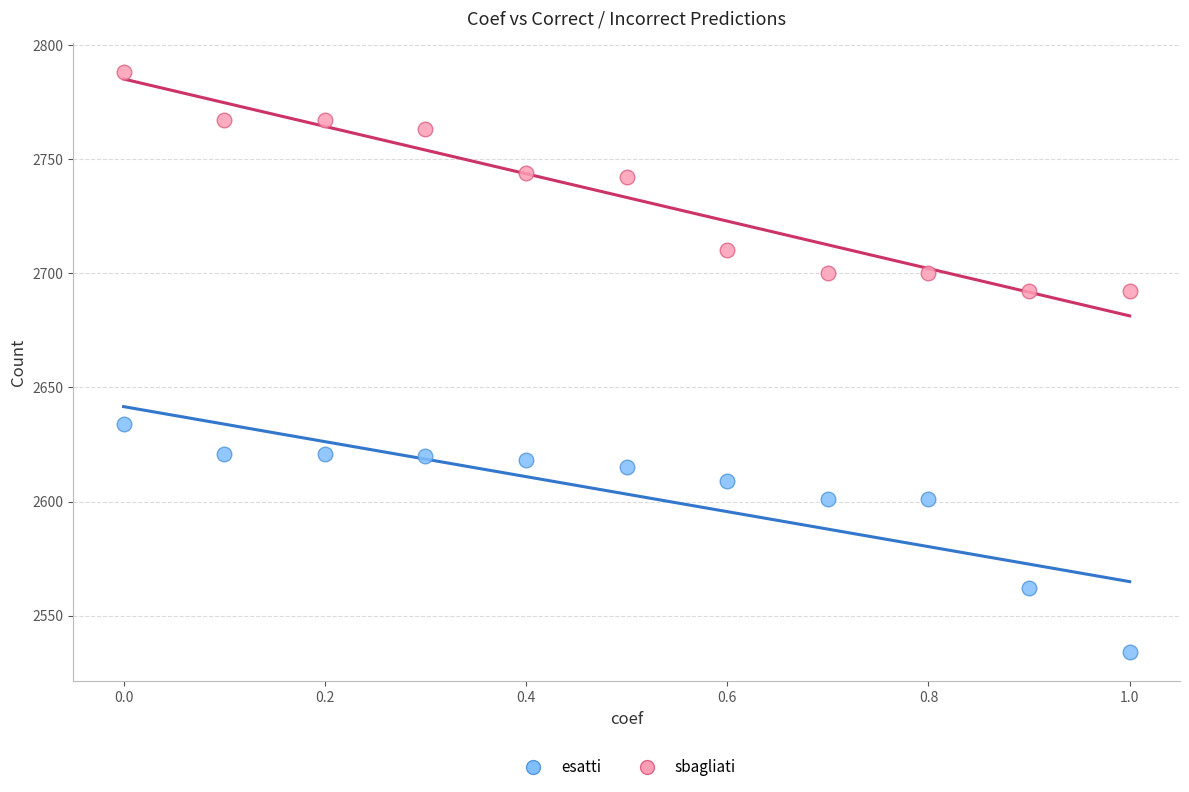

Across all series, what Y value is closest to 2661?

2634